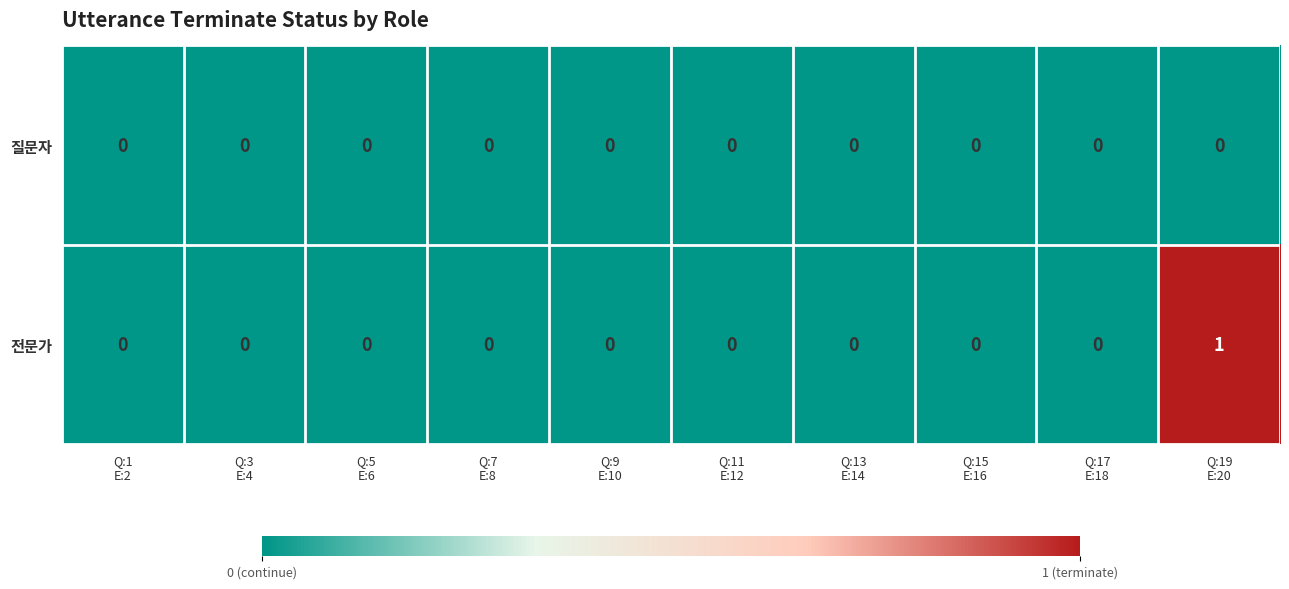

At which category is the sum across all series the highest?

Q:19
E:20